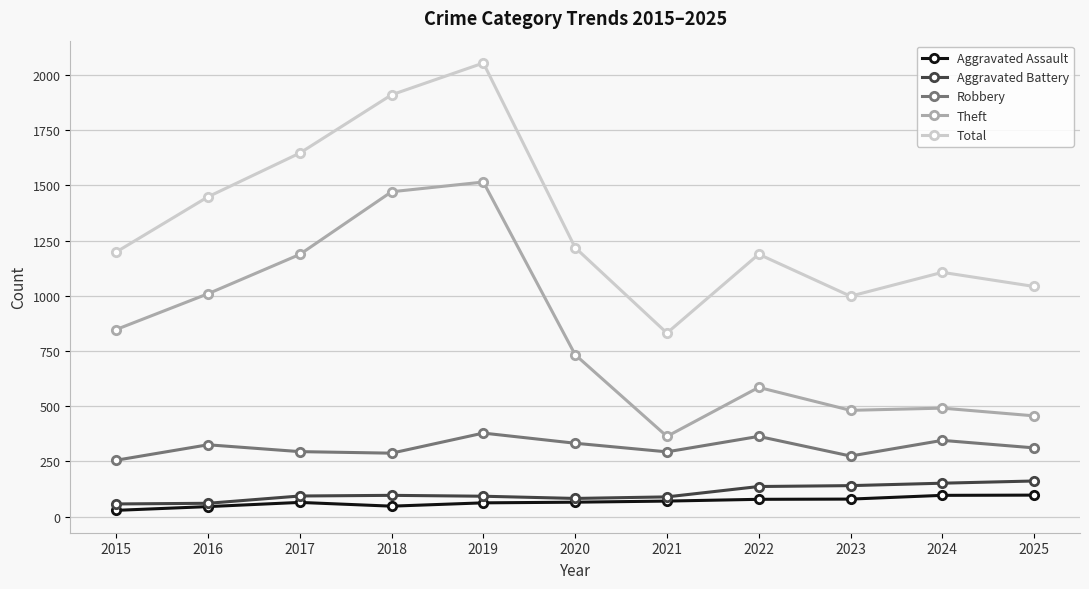

What is the greatest value displayed?

2054